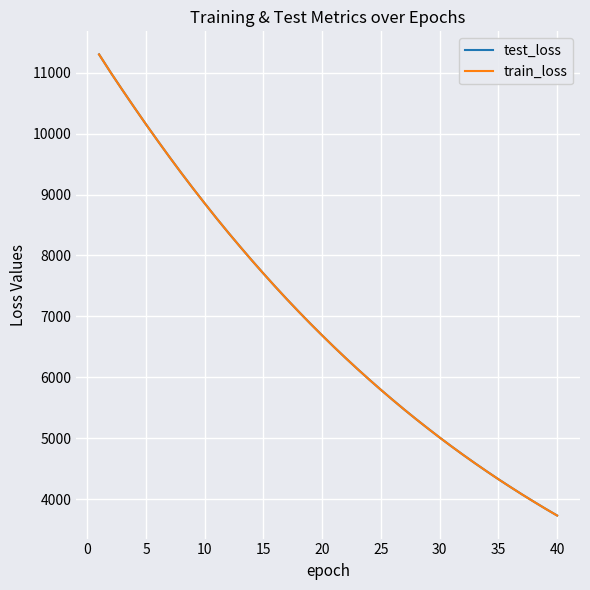

Which series has the largest range (max minus min)?

test_loss